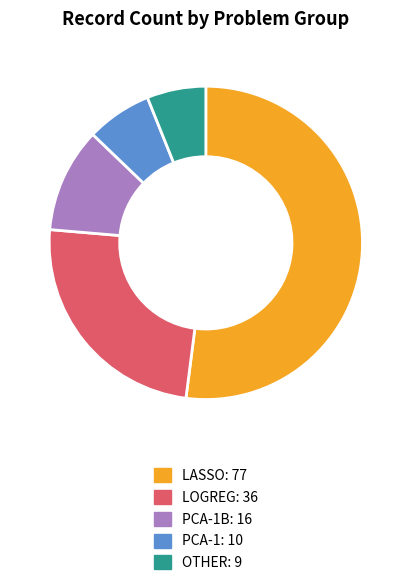

Is there any slice that represents more than half of the pie?

Yes